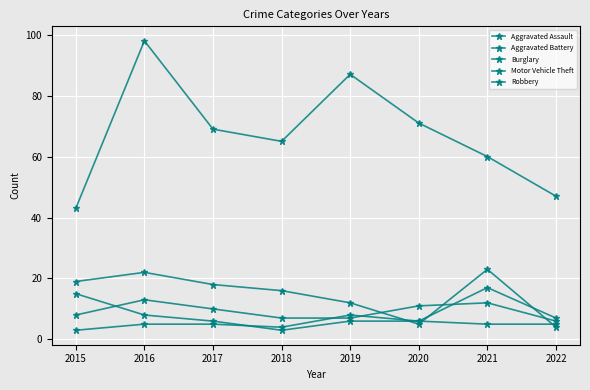

How many times do Aggravated Battery and Burglary cross each other?

3